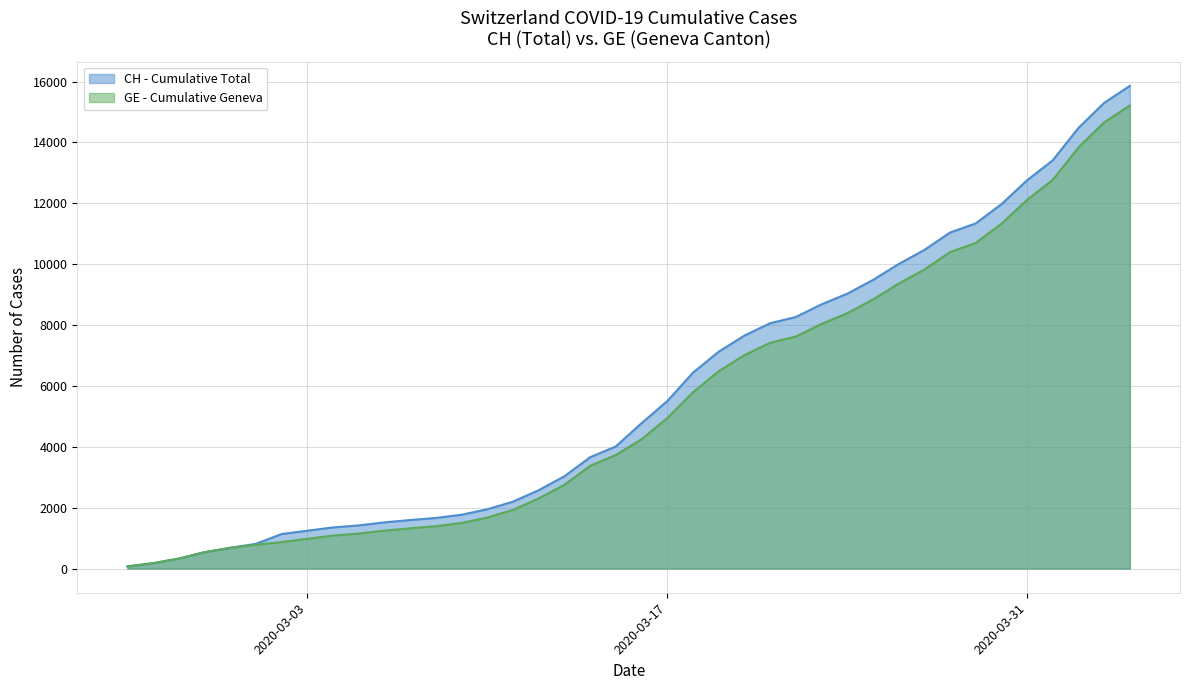

Reading left to right, extract all data points from this chart.

CH: 73	178	329	540	682	814	1137	1245	1353	1420	1519	1595	1664	1770	1949	2199	2577	3033	3658	4014	4775	5501	6434	7125	7654	8061	8265	8681	9030	9481	10005	10467	11041	11340	11971	12758	13415	14480	15303	15861
GE: 73	178	329	540	682	784	872	979	1085	1152	1248	1324	1393	1499	1678	1928	2306	2752	3377	3733	4248	4944	5792	6483	7012	7419	7623	8039	8388	8839	9363	9825	10399	10698	11329	12116	12773	13838	14661	15219